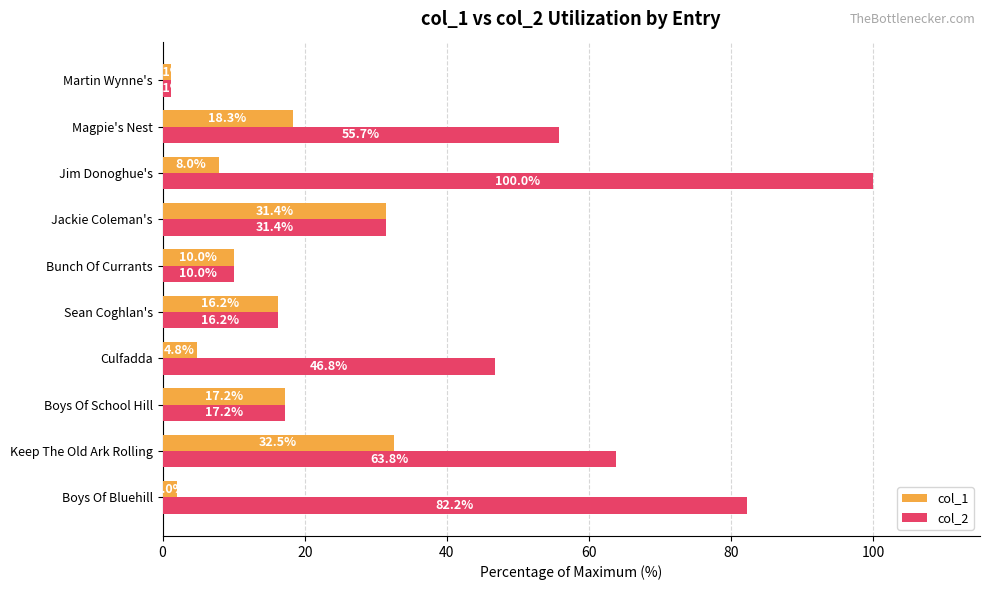

Which series has the widest spread of values?

col_2